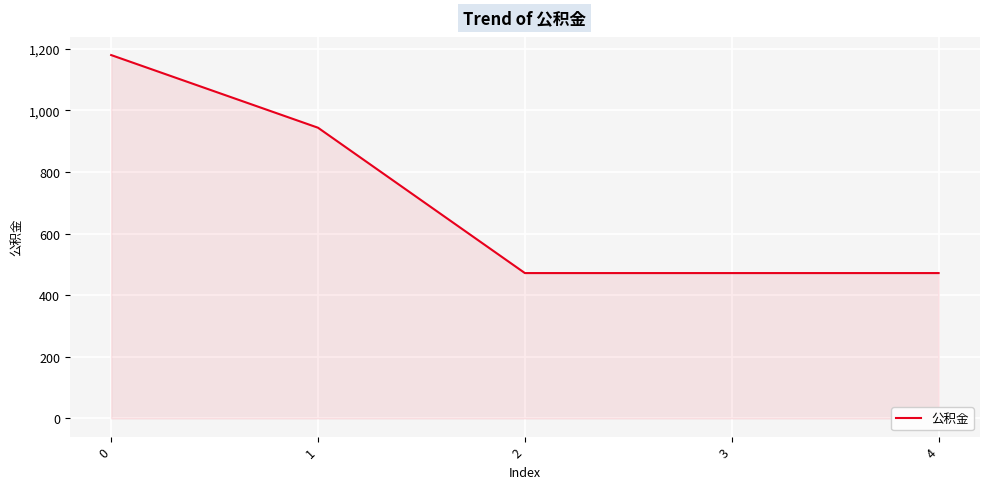

What is the sum of the values at 3 and 1?

1416